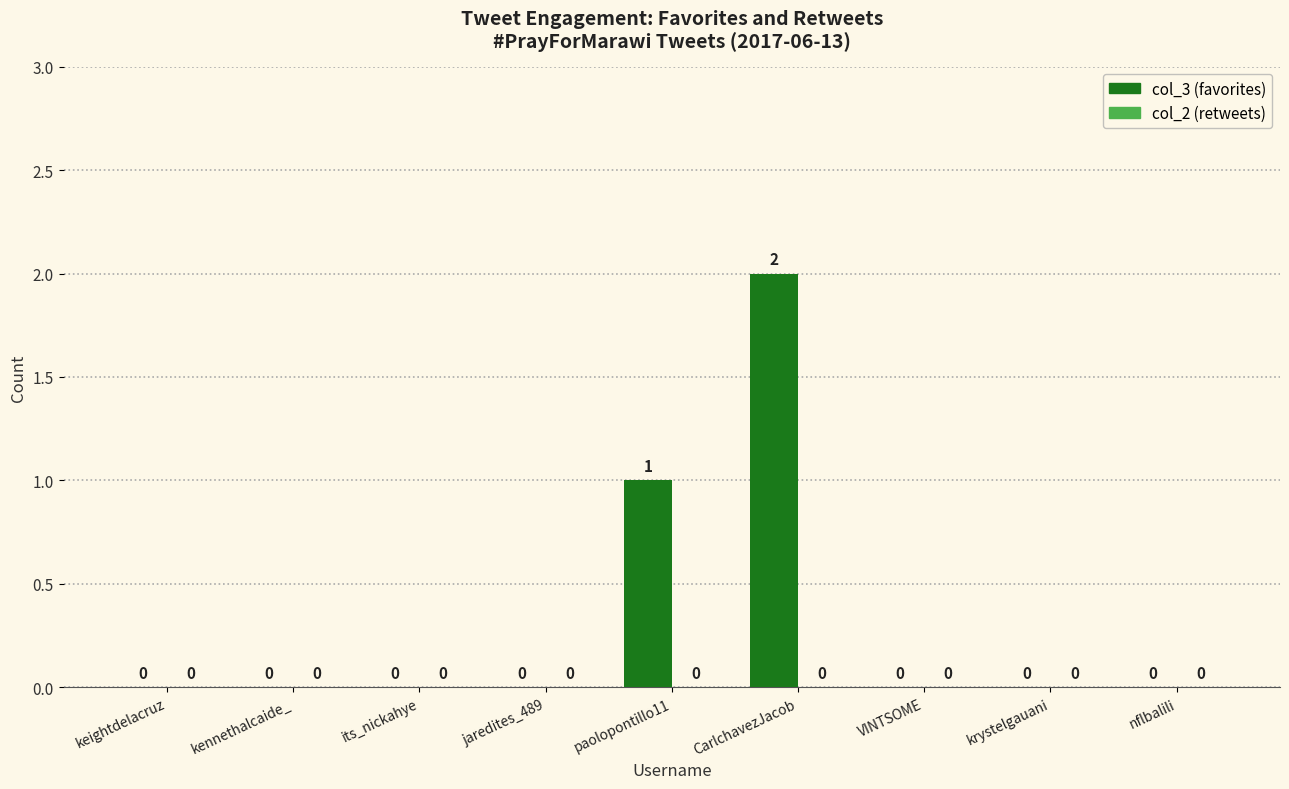

Which has a higher value, its_nickahye or paolopontillo11?

paolopontillo11